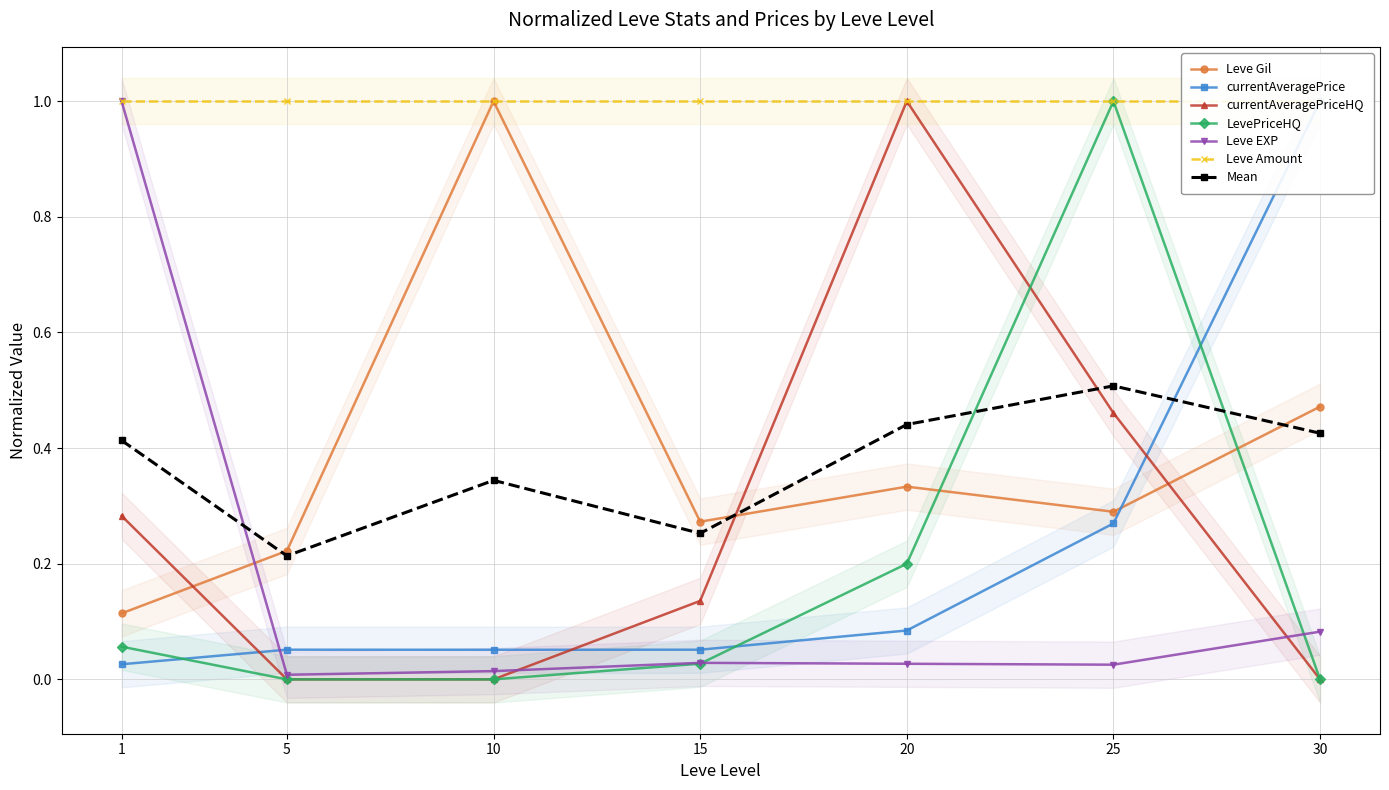

What is the value of the Leve Gil point at the 3rd from the left?

1.0